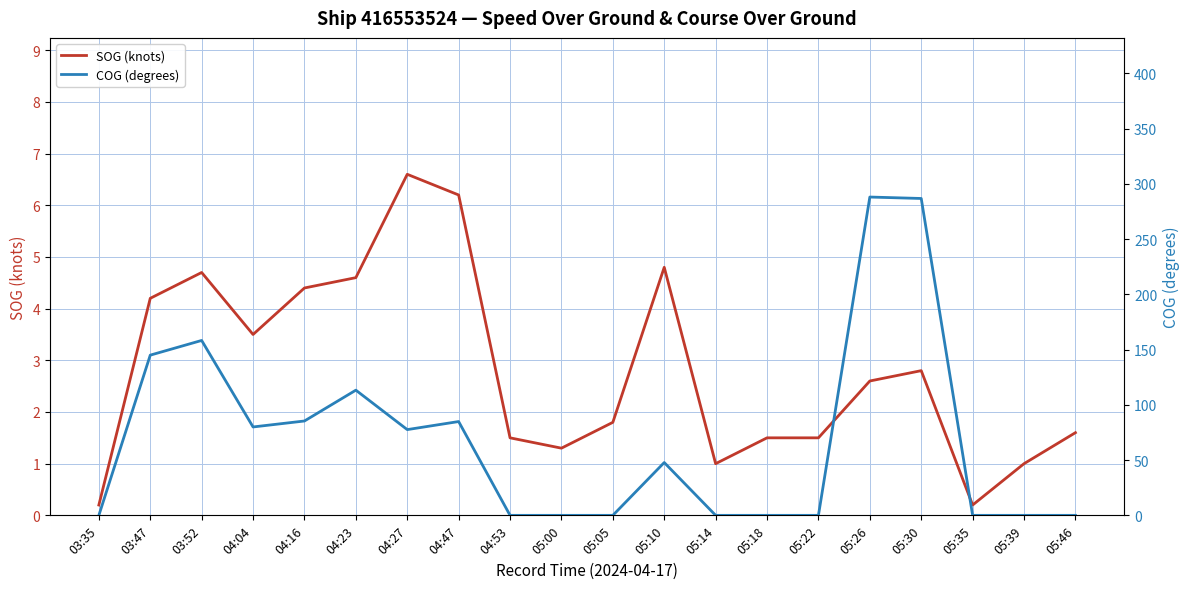

At how many categories does at least one series exceed 217?

2